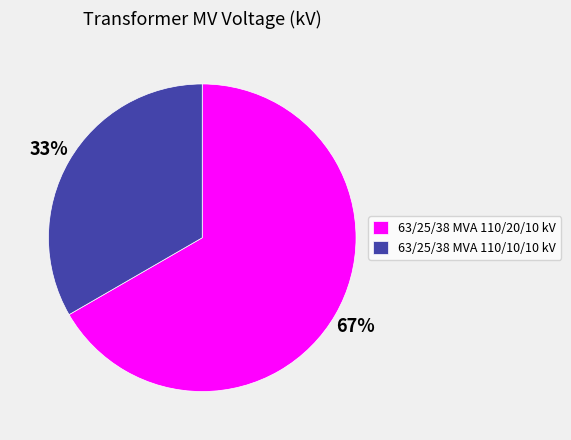

Is it true that 63/25/38 MVA 110/20/10 kV is 67% of the pie?

True